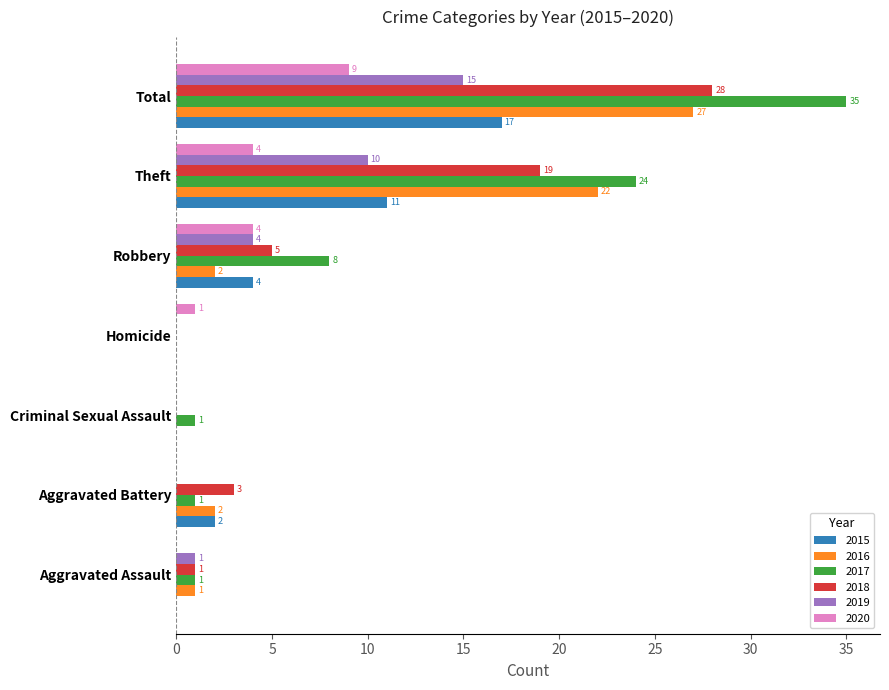

Which series has the largest total across all categories?

2017